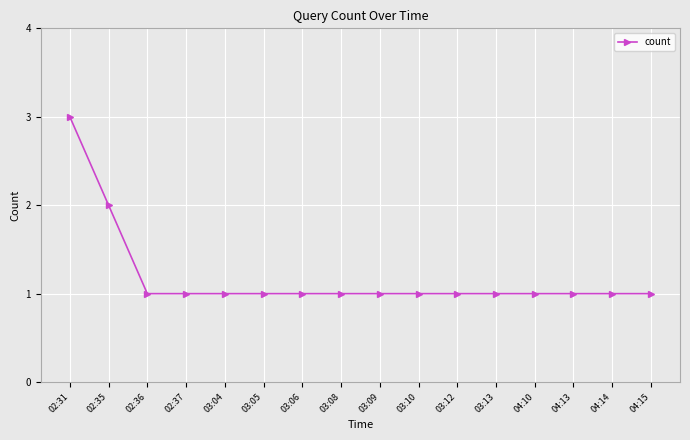

What is the ratio of the value at 03:04 to the value at 03:12?

1.0